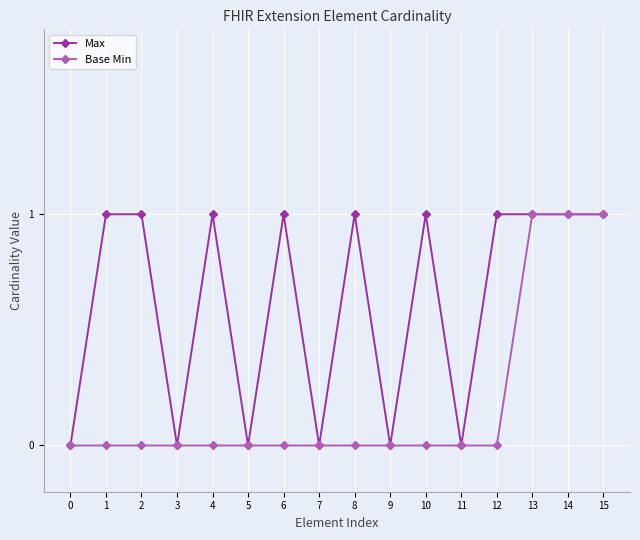

Rank the series by their average value, from highest to lowest.

Max, Base Min